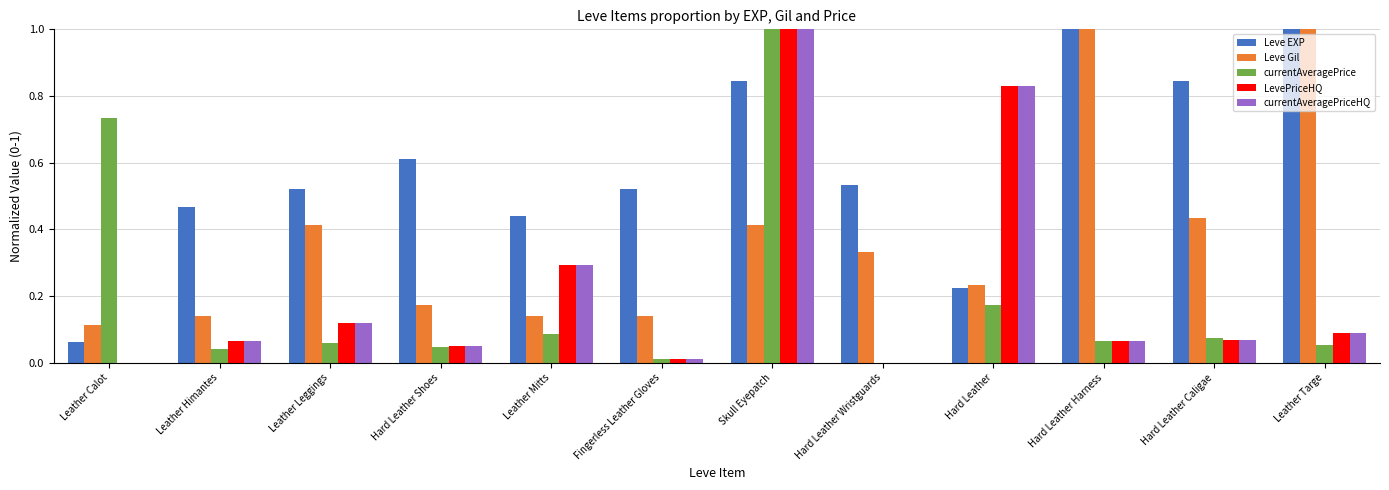

At which category is the sum across all series the highest?

Skull Eyepatch